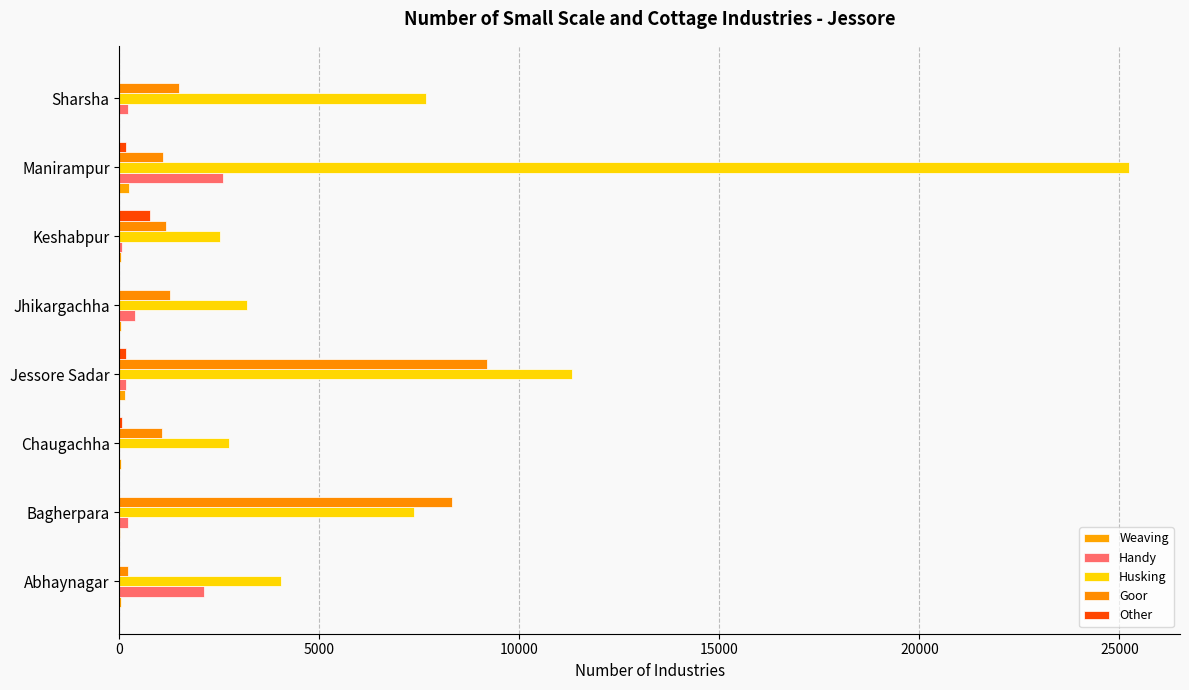

At which category is the sum across all series the highest?

Manirampur